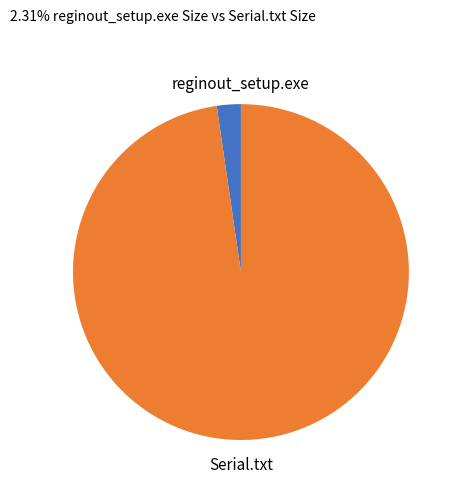

Is there any slice that represents more than half of the pie?

Yes